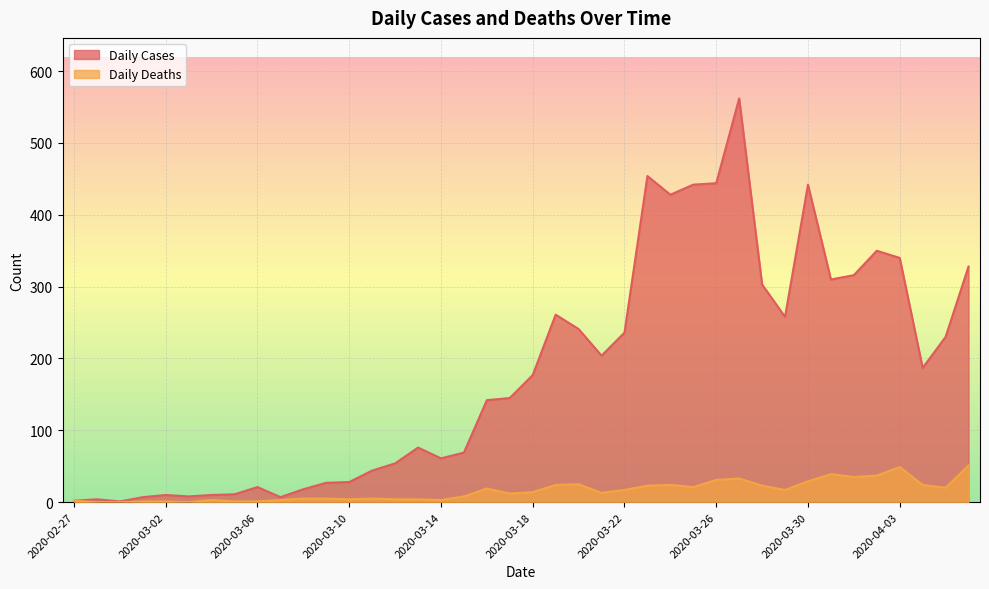

What is the value of the Daily Cases point at the 30th from the left?

562